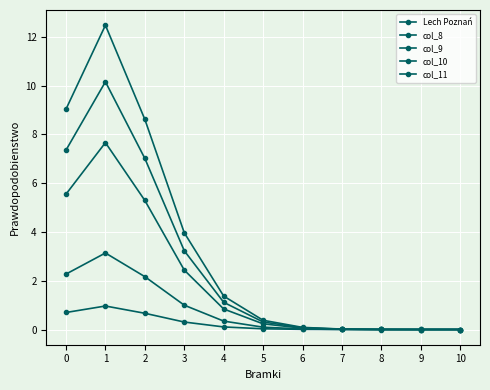

Is this an area chart (filled region under the line)?

No